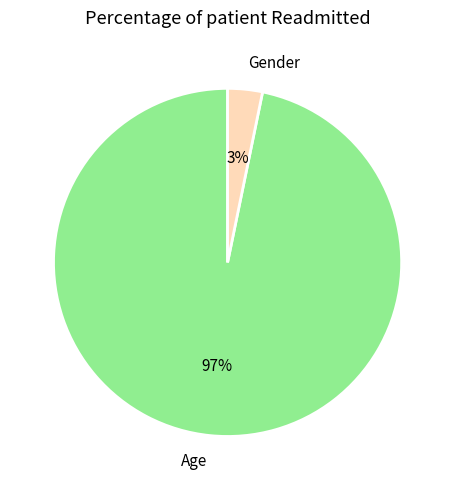

What percentage is the Gender slice, to the nearest percent?

3%